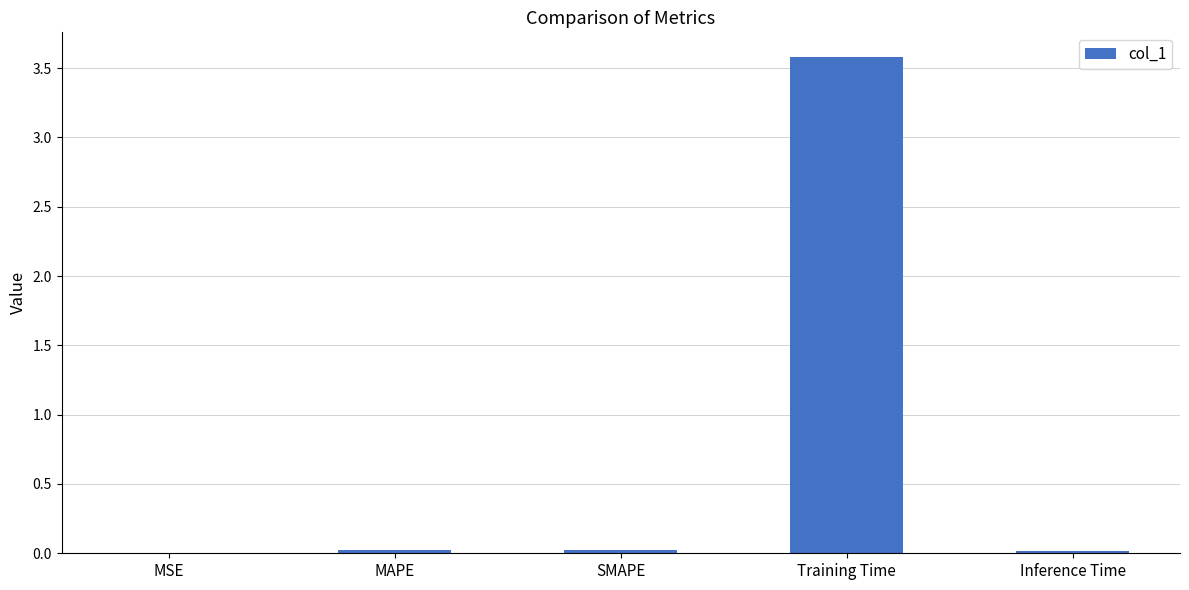

What value does the data have at Training Time?

3.6